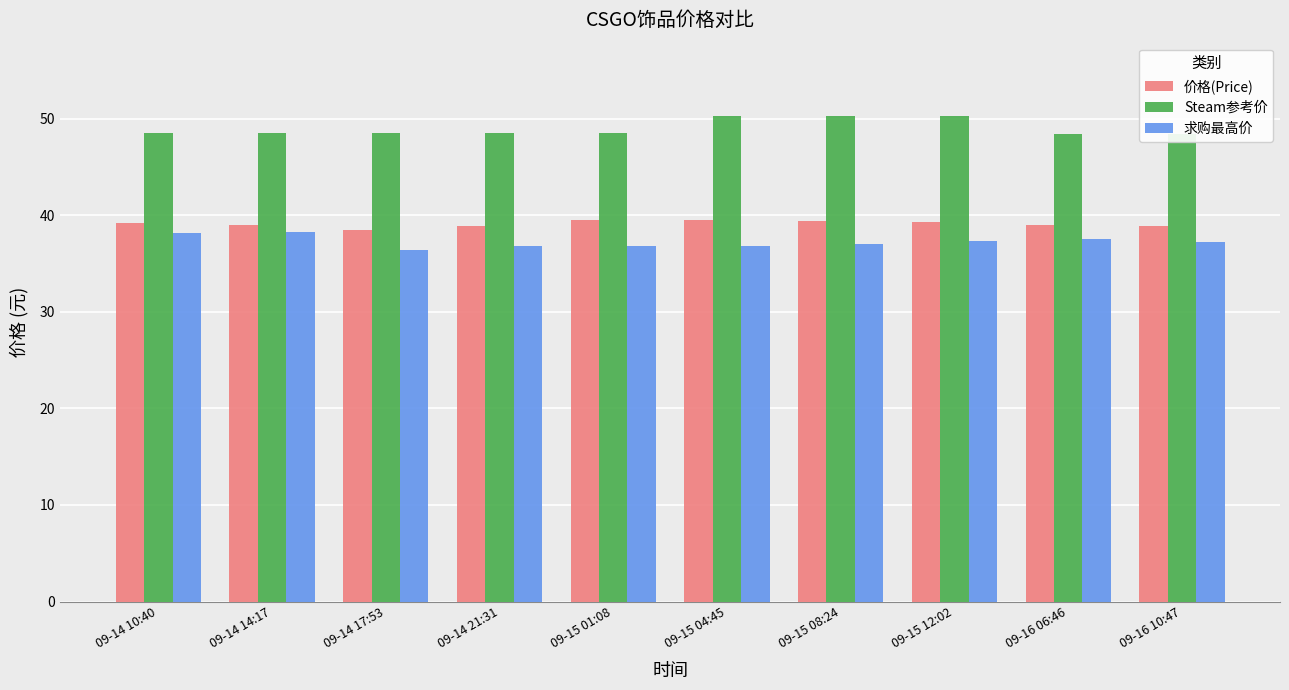

What is the value of the 价格(Price) bar at the 1st from the left?

39.2